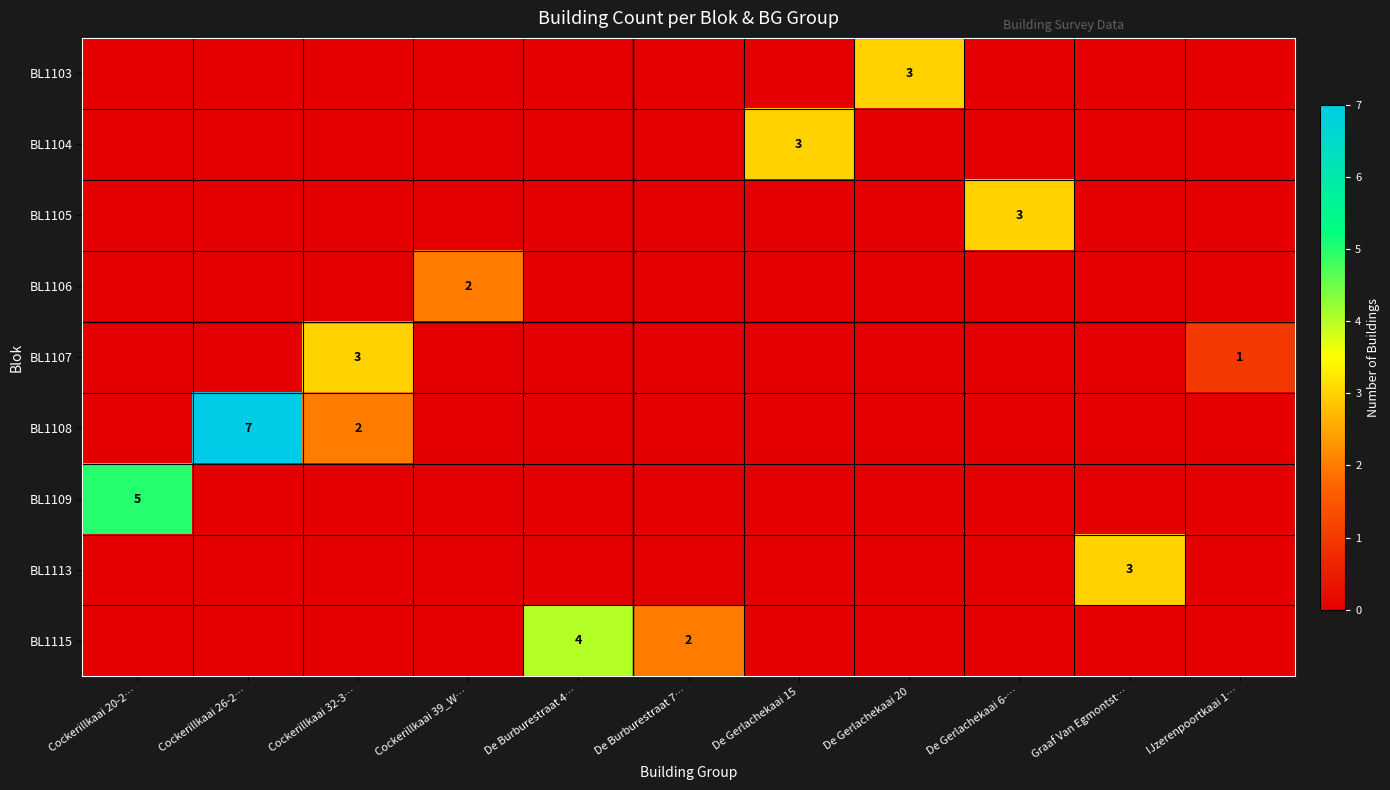

Which label corresponds to the largest value in the chart?

Cockerillkaai 26-2…